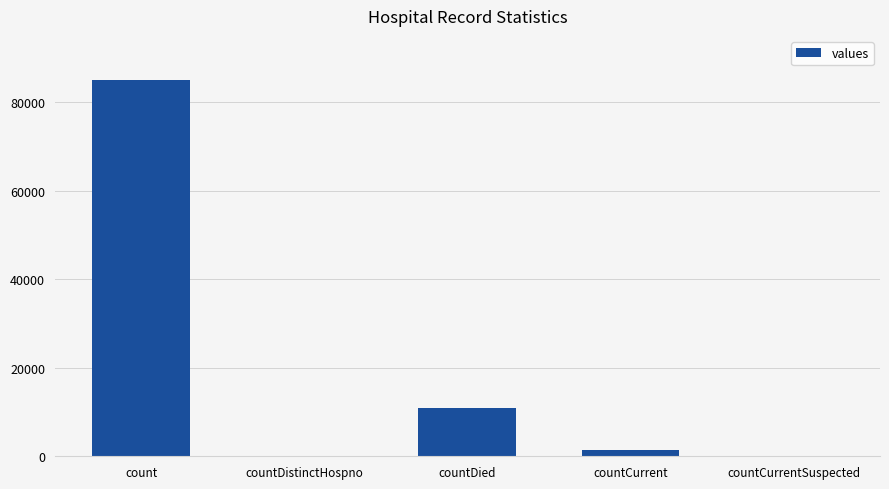

Which category has the highest value across all series?

count